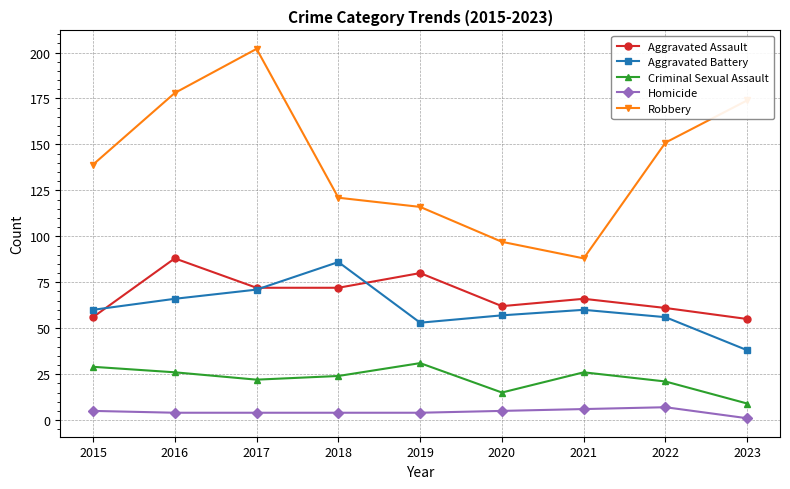

What is the lowest value of the Robbery series?

88